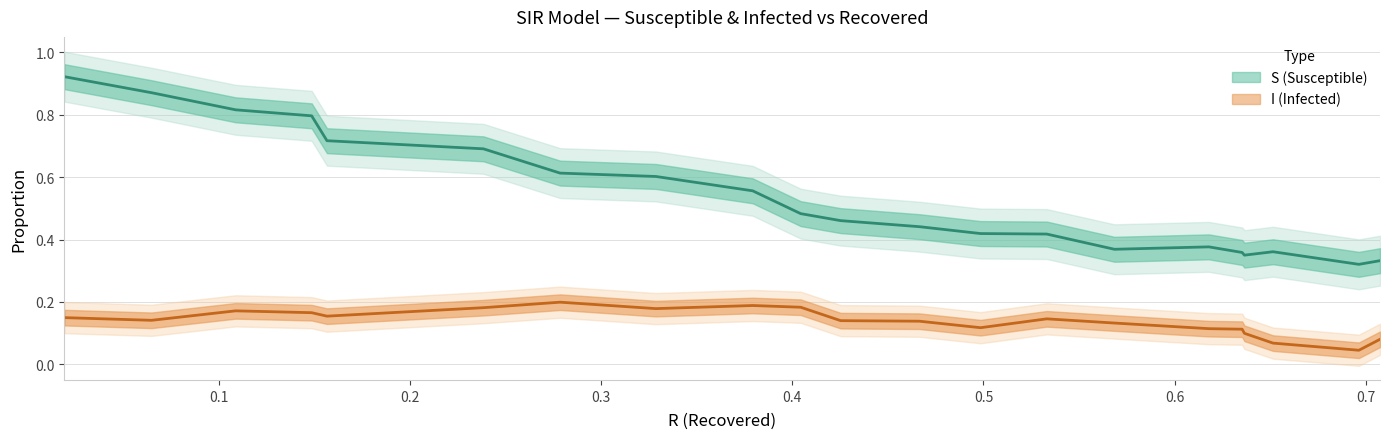

At how many categories does at least one series exceed 0?

21